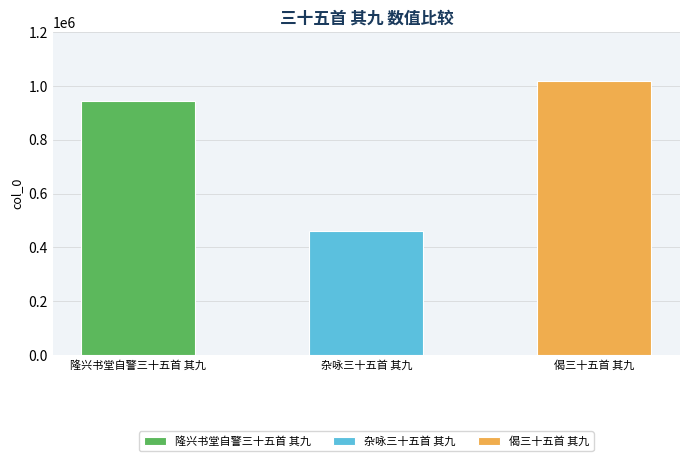

Reading right to left, extract all data points from this chart.

偈三十五首 其九=1018962	杂咏三十五首 其九=461696	隆兴书堂自警三十五首 其九=944514